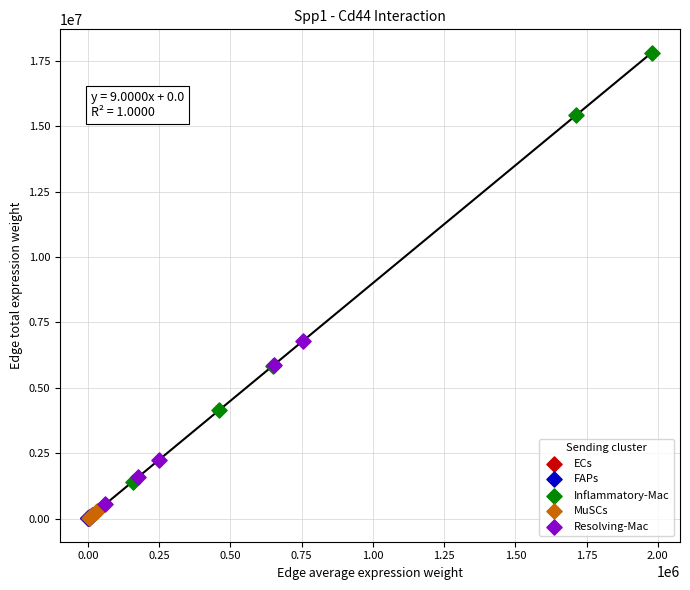

Which series has the widest spread of Y values?

Inflammatory-Mac